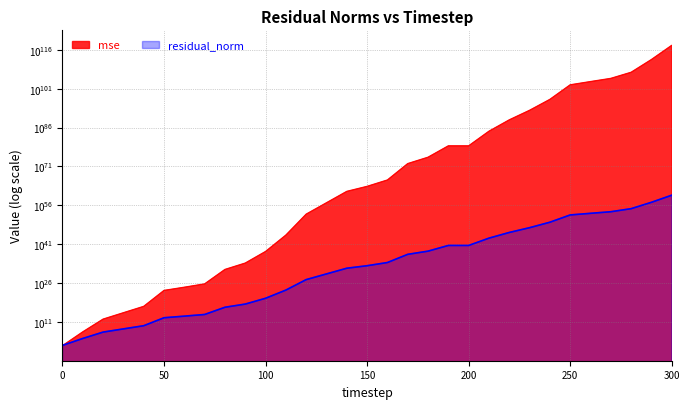

At which category does the chart reach its peak across all series?

300